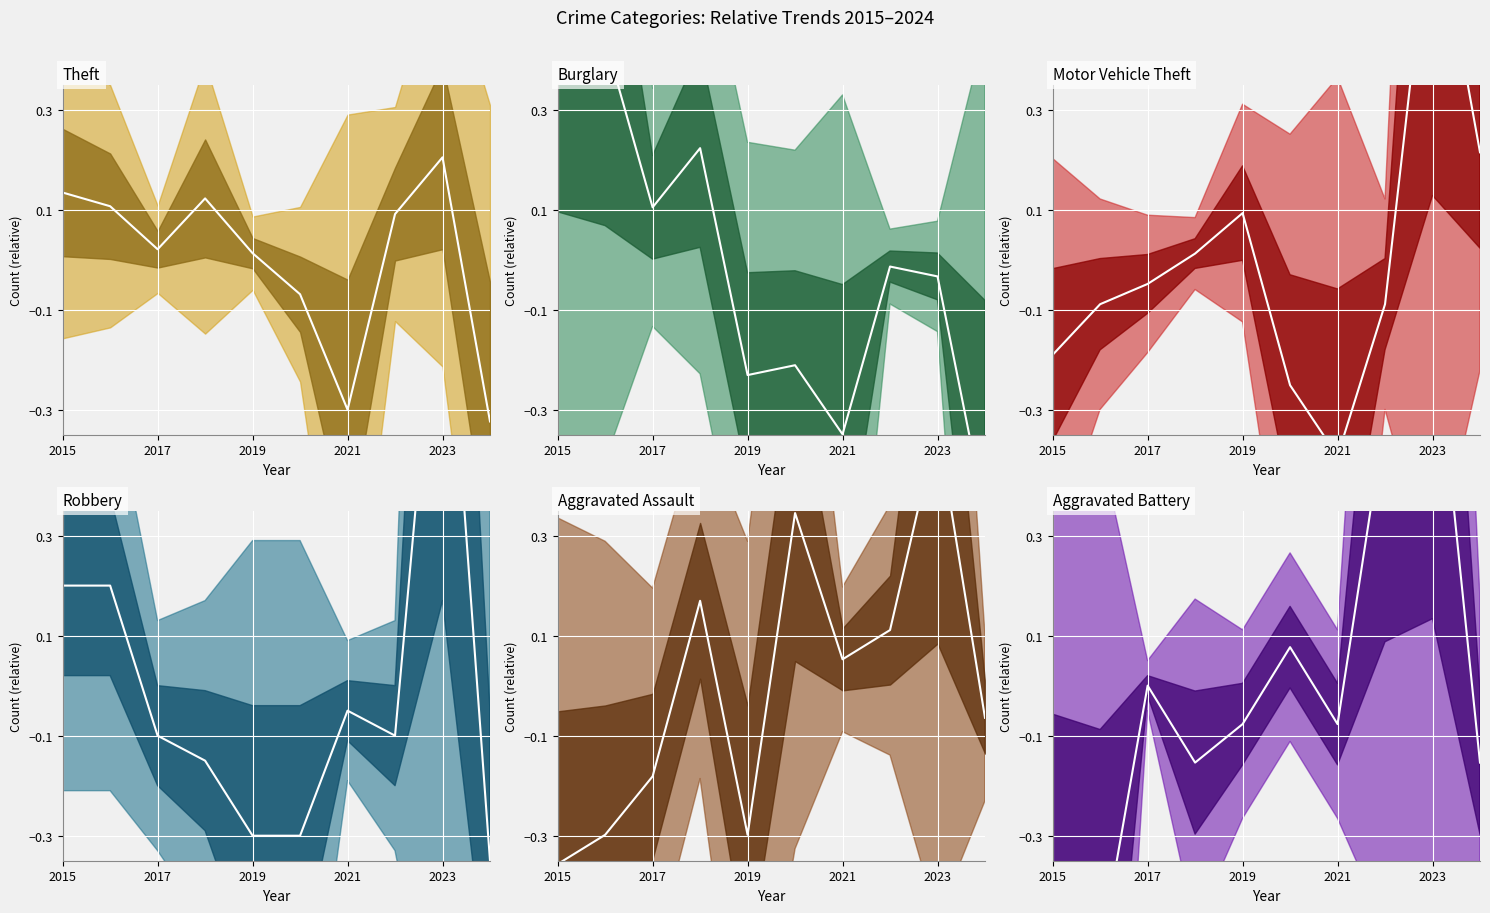

Count the number of categories in the chart.

10